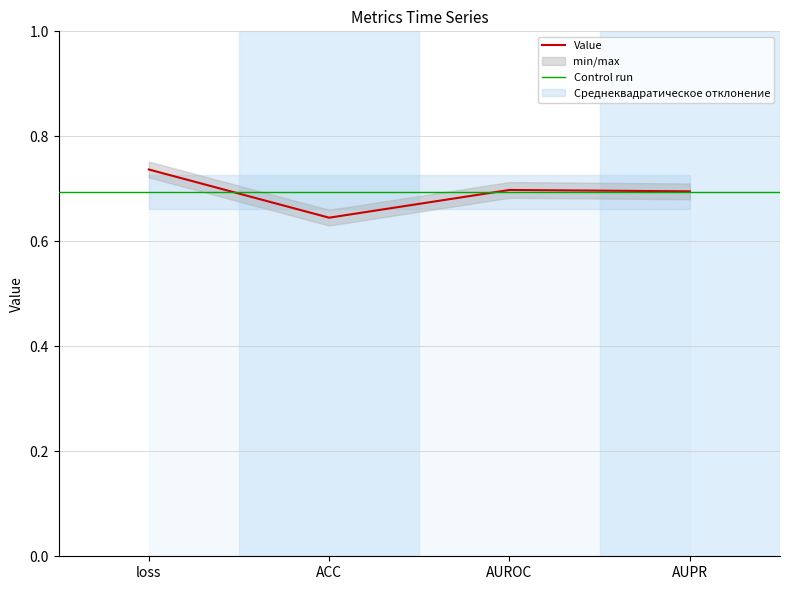

Which has a higher value, ACC or AUPR?

AUPR